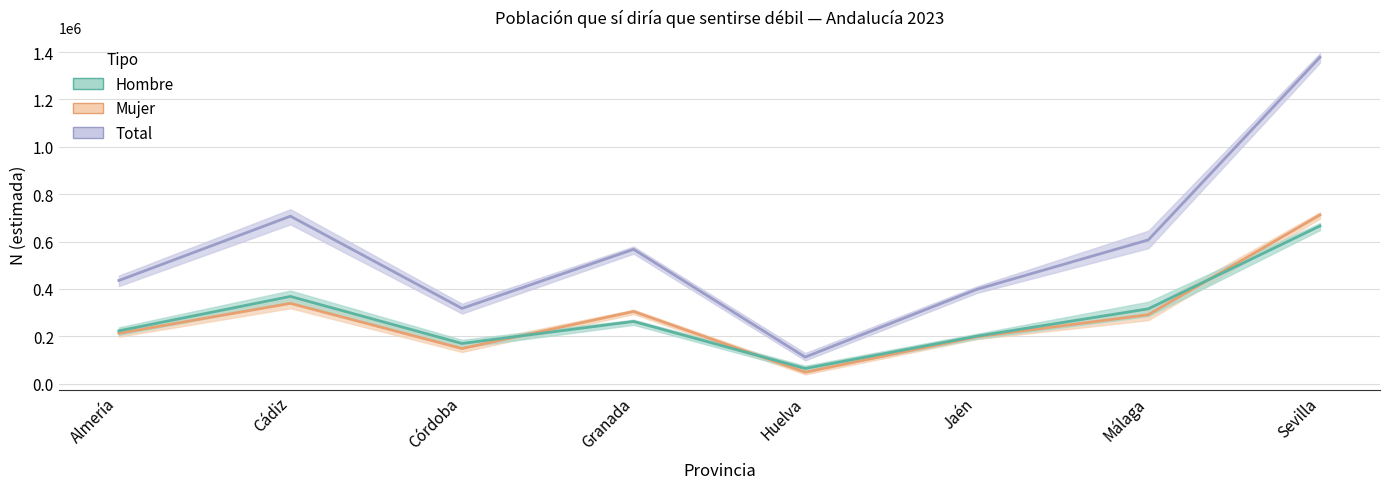

What is the difference between the Total values at Almería and Córdoba?

117687